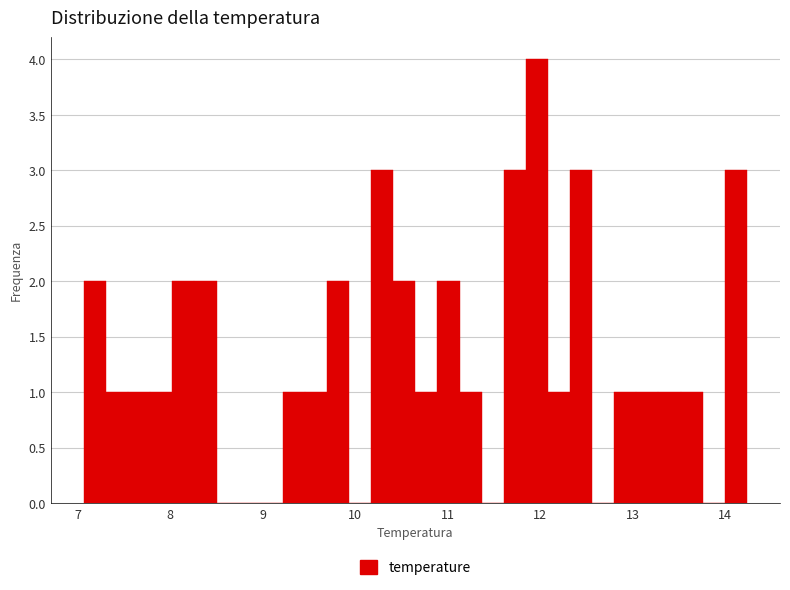

Around what value on the x-axis is the tallest bar? Give the approximate position of its centre, as read against the axis.

12.0